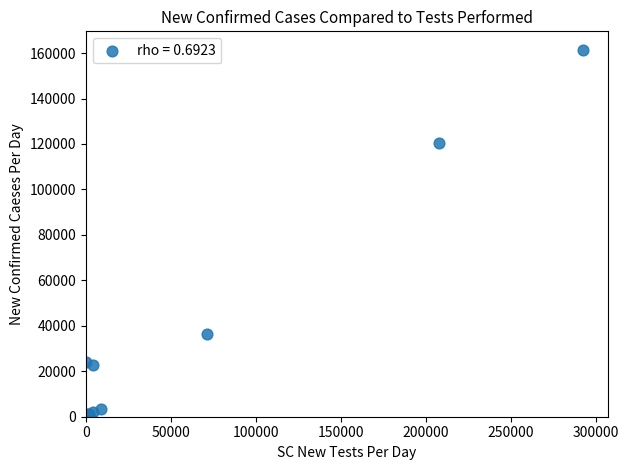

What Y value in the scatter plot is closest to 80816?

120523.0